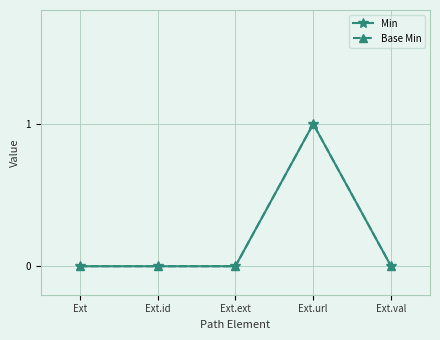

Does the chart have visible grid lines?

Yes